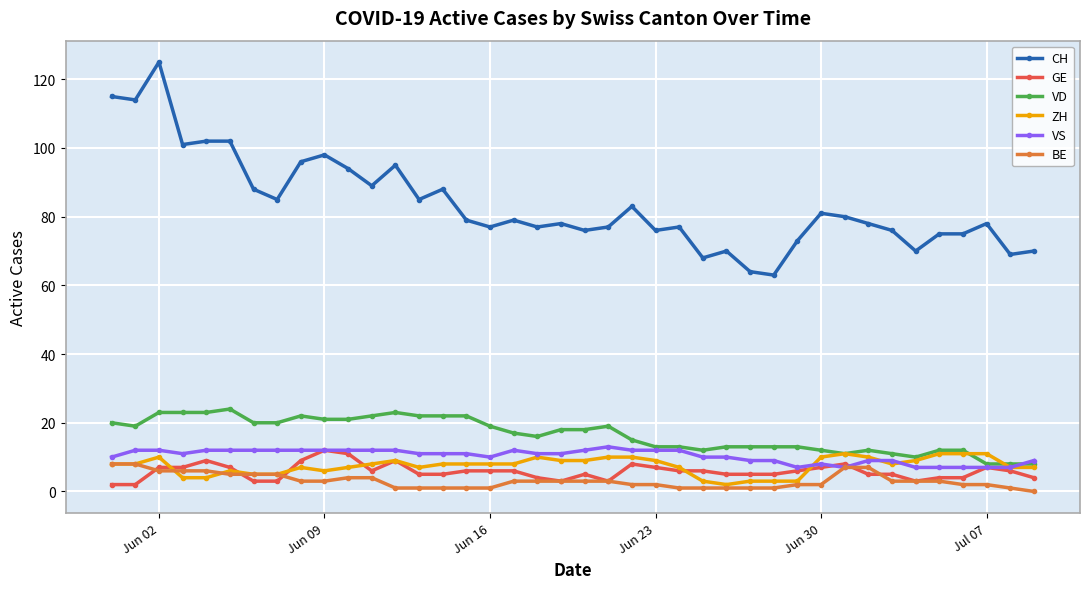

How many distinct data groups are displayed?

6